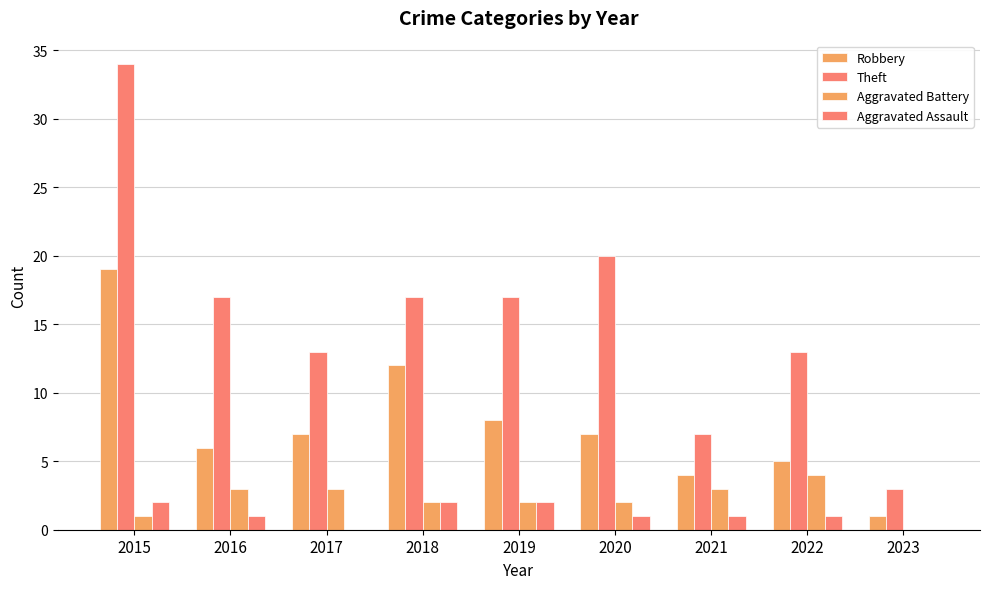

Reading right to left, transcribe all the data shown in this chart.

Robbery: 1	5	4	7	8	12	7	6	19
Theft: 3	13	7	20	17	17	13	17	34
Aggravated Battery: 0	4	3	2	2	2	3	3	1
Aggravated Assault: 0	1	1	1	2	2	0	1	2